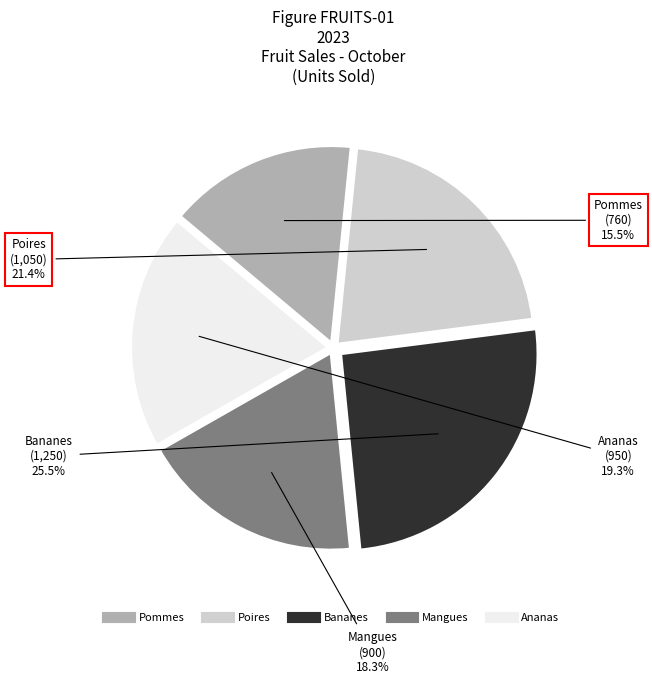

Does any single category account for the majority?

No